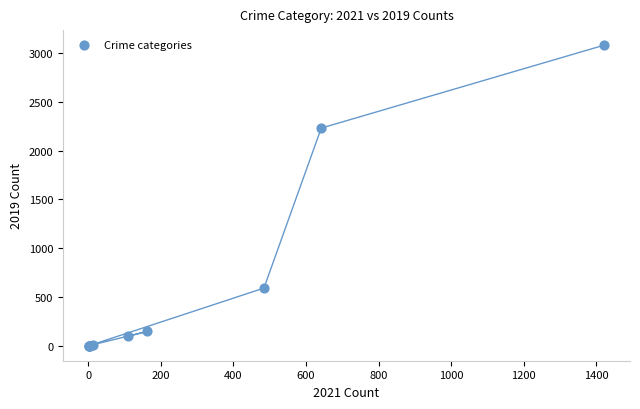

What Y value in the scatter plot is closest to 1540?

2230